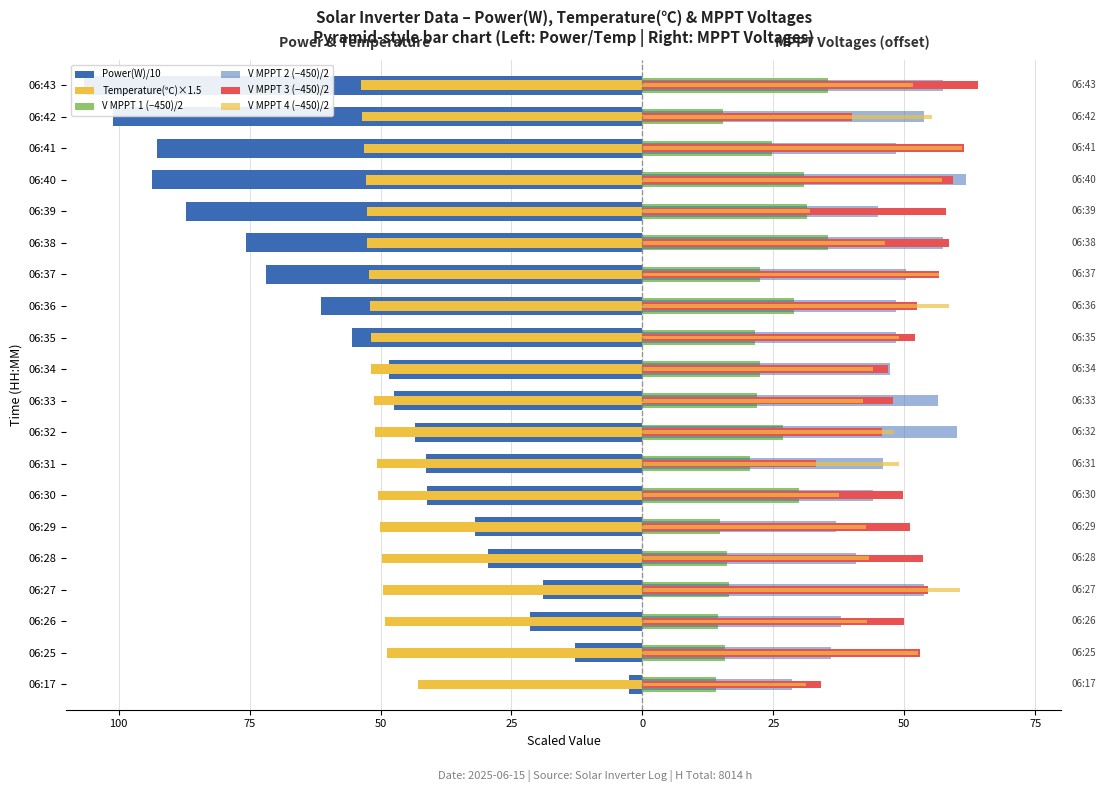

Which series has the largest range (max minus min)?

Power(W)/10